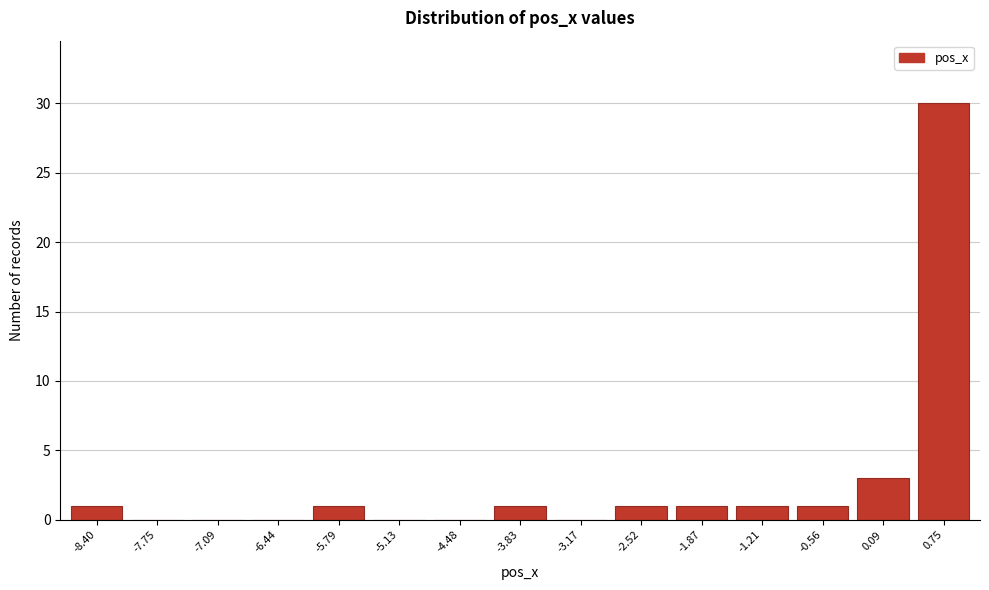

Is it true that the value at -5.13 is -16?

False